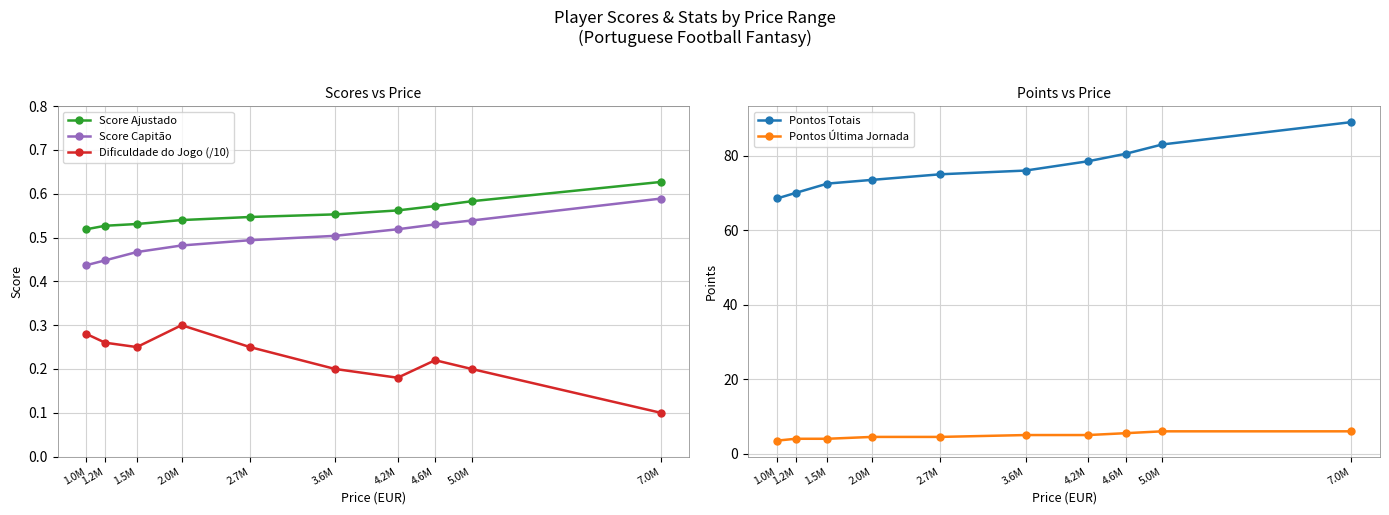

Reading right to left, what are all the values shown in this chart?

Score Ajustado: 7.0M=0.6	5.0M=0.6	4.6M=0.6	4.2M=0.6	3.6M=0.6	2.7M=0.5	2.0M=0.5	1.5M=0.5	1.2M=0.5	1.0M=0.5
Score Capitão: 7.0M=0.6	5.0M=0.5	4.6M=0.5	4.2M=0.5	3.6M=0.5	2.7M=0.5	2.0M=0.5	1.5M=0.5	1.2M=0.4	1.0M=0.4
Dificuldade do Jogo (/10): 7.0M=0.1	5.0M=0.2	4.6M=0.2	4.2M=0.2	3.6M=0.2	2.7M=0.2	2.0M=0.3	1.5M=0.2	1.2M=0.3	1.0M=0.3
Pontos Totais: 7.0M=89.0	5.0M=83.0	4.6M=80.5	4.2M=78.5	3.6M=76.0	2.7M=75.0	2.0M=73.5	1.5M=72.5	1.2M=70.0	1.0M=68.5
Pontos Última Jornada: 7.0M=6.0	5.0M=6.0	4.6M=5.5	4.2M=5.0	3.6M=5.0	2.7M=4.5	2.0M=4.5	1.5M=4.0	1.2M=4.0	1.0M=3.5